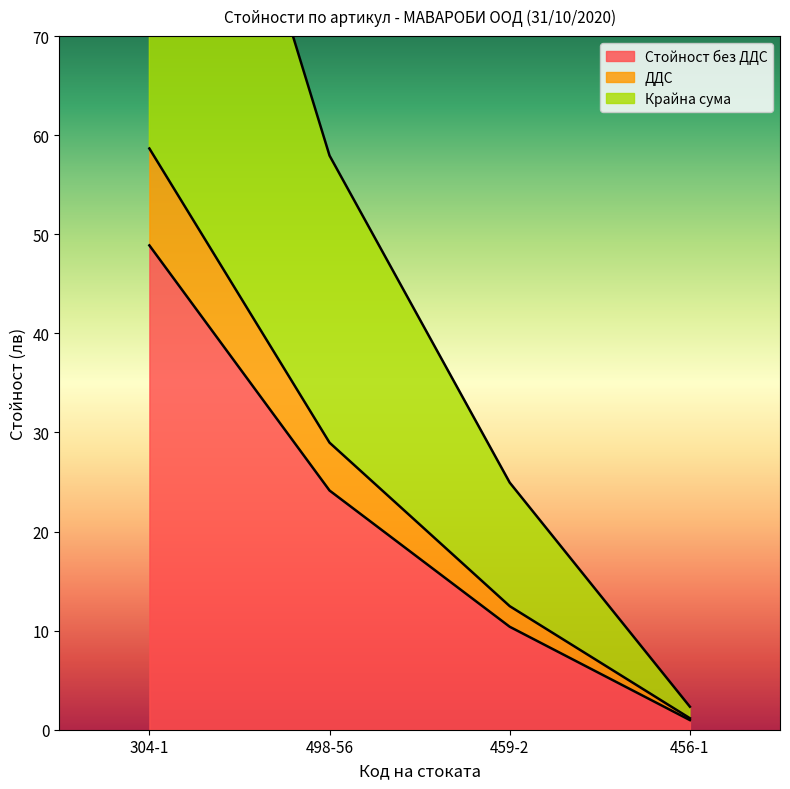

At which label does Стойност без ДДС reach its peak?

304-1